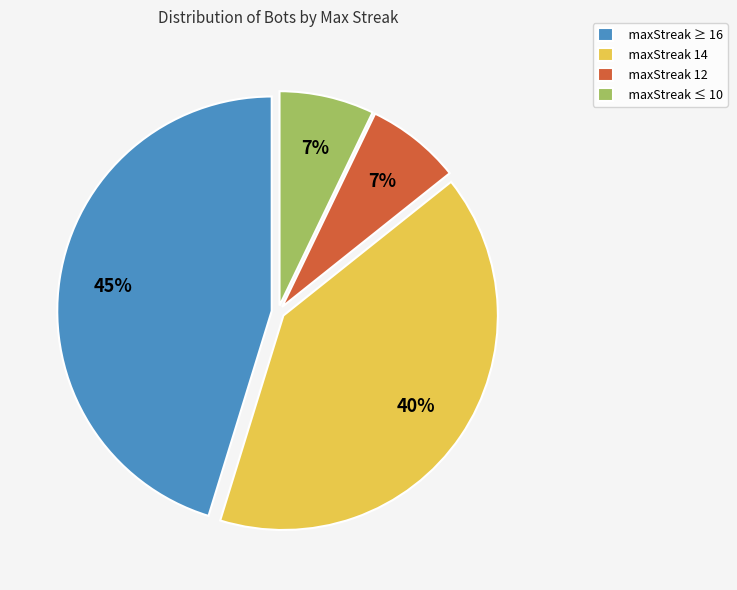

What is the largest slice in the pie chart?

maxStreak ≥ 16